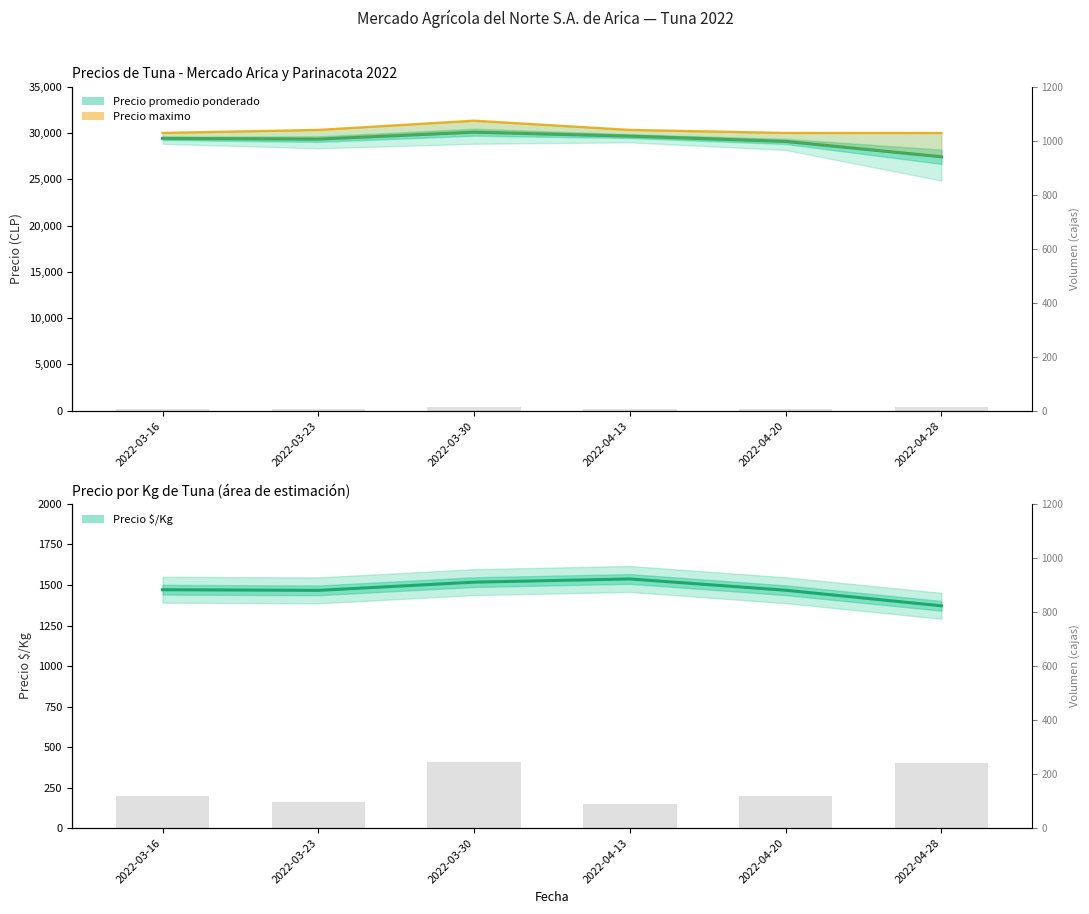

True or false: Precio $/Kg (línea) has a value of 875.1 at 2022-04-28.

False